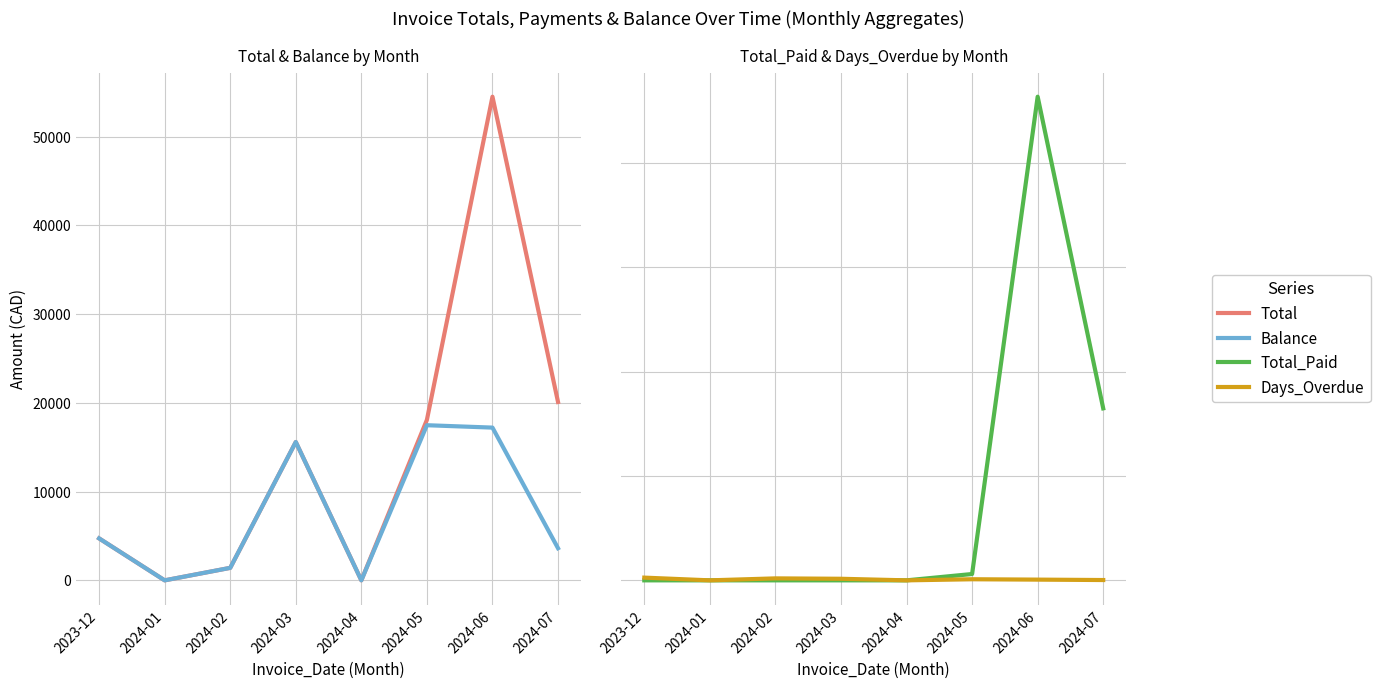

True or false: Total and Days_Overdue cross at least once.

False